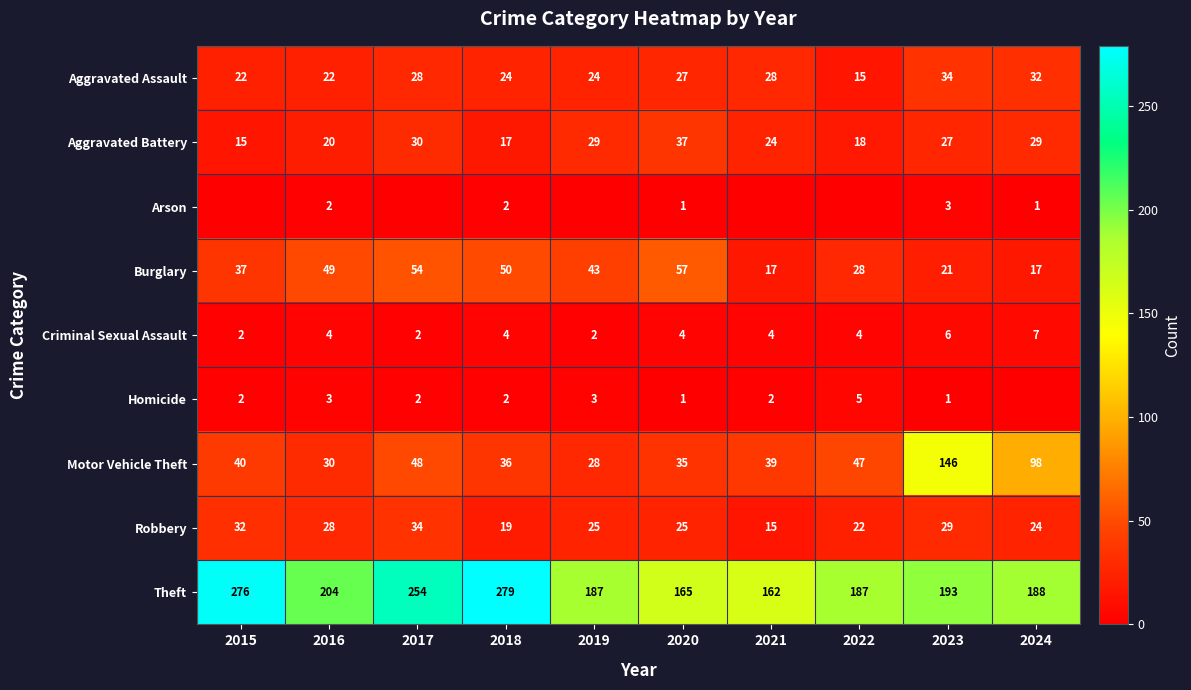

True or false: Aggravated Battery has a value of 20 at 2016.

True